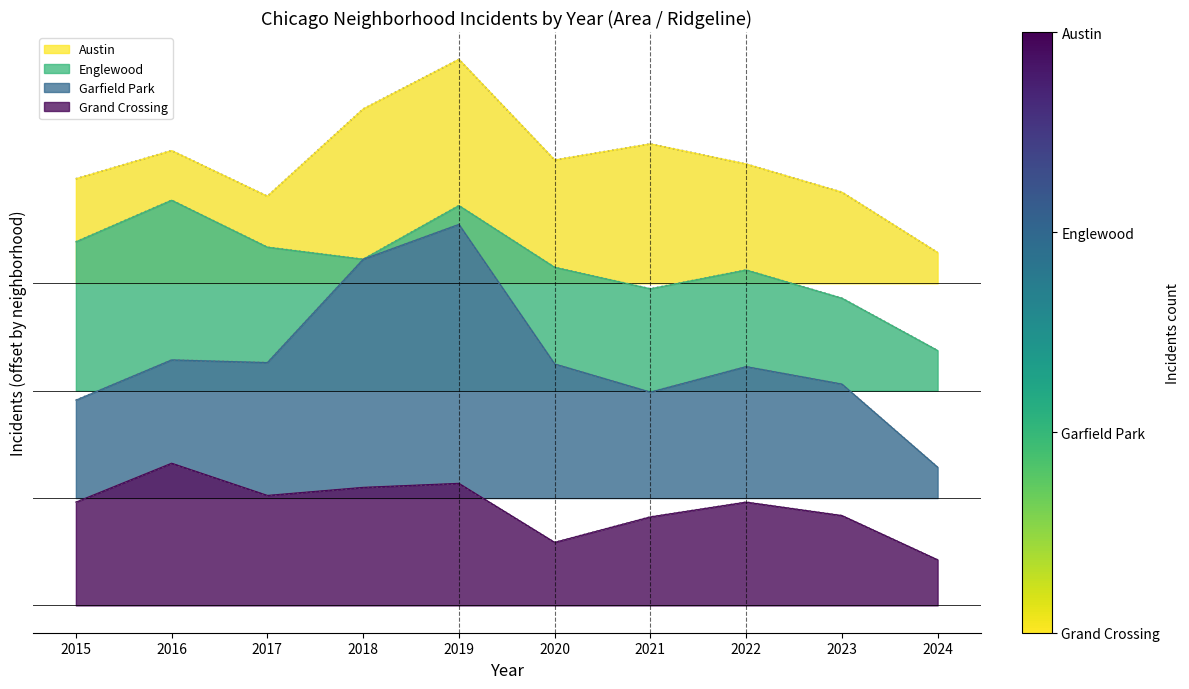

What is the value of the Englewood point at the 7th from the left?

236